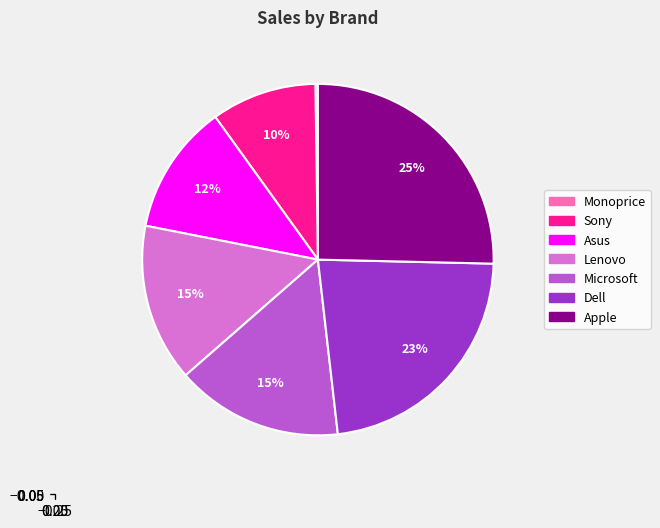

Which has a higher value, Sony or Asus?

Asus